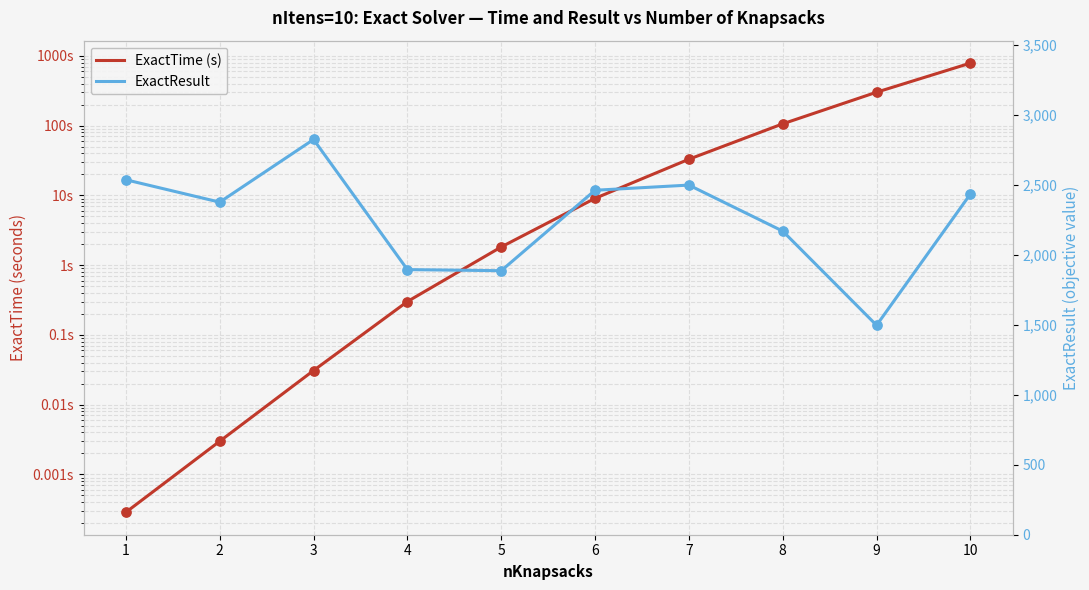

Which series contains the highest Y value?

ExactResult